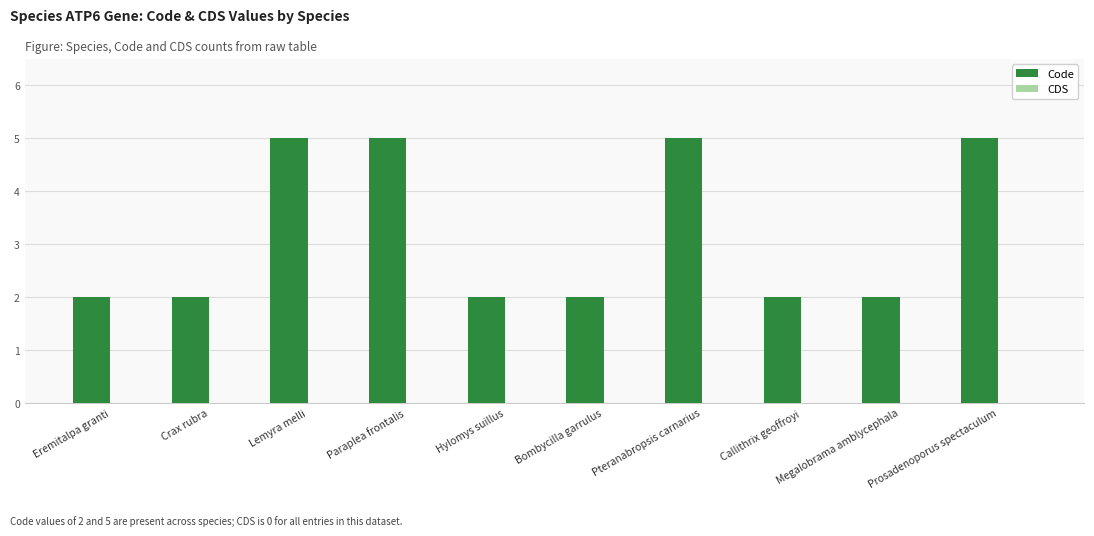

What value does the data have at Paraplea frontalis?

5